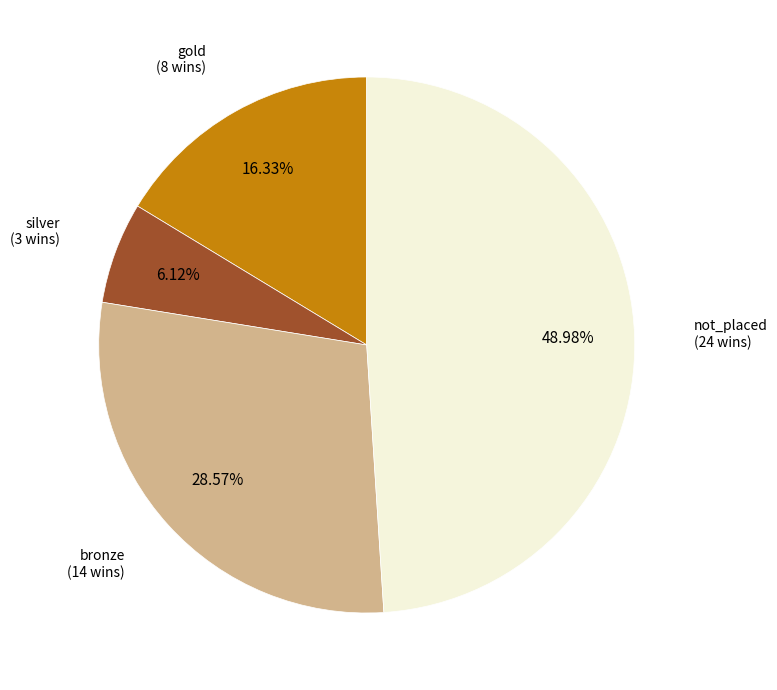

To the nearest percent, what is the average slice percentage?

25%